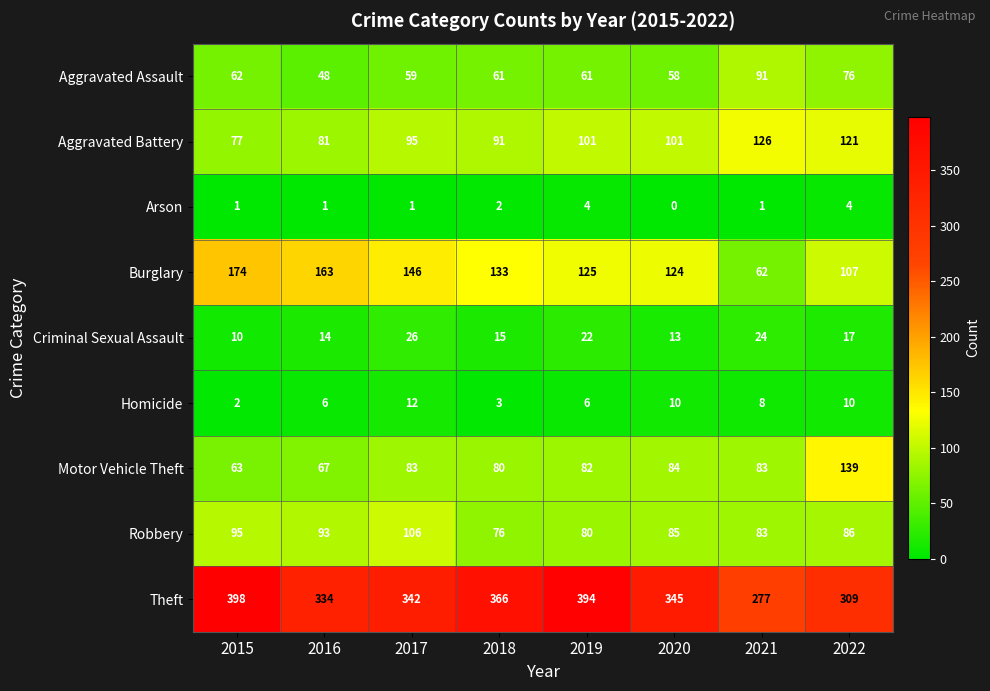

Rank the series by their maximum value, from highest to lowest.

Theft, Burglary, Motor Vehicle Theft, Aggravated Battery, Robbery, Aggravated Assault, Criminal Sexual Assault, Homicide, Arson